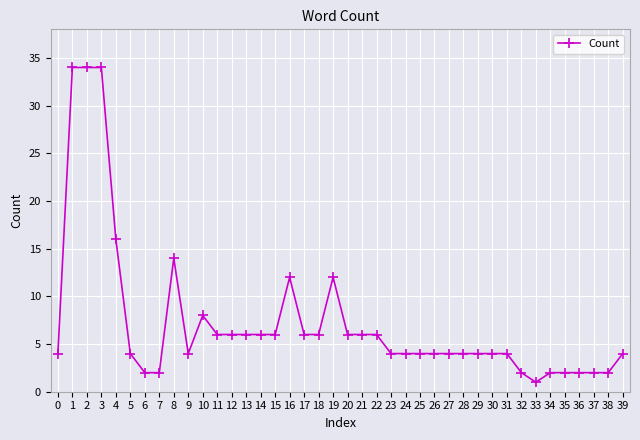

What is the ratio of the value at 31 to the value at 0?

1.0